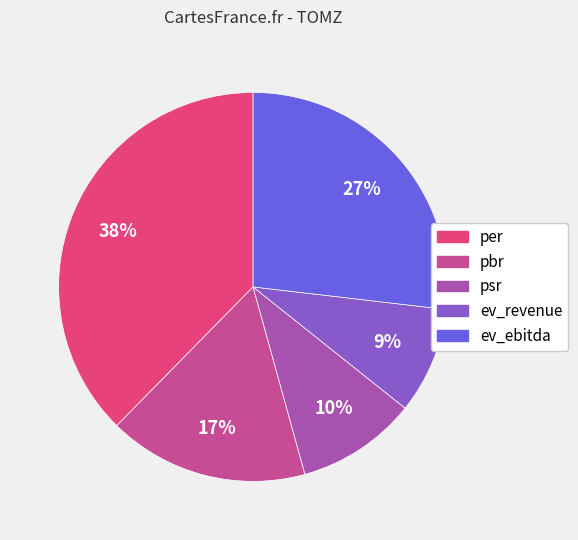

What is the ratio of the value at ev_ebitda to the value at ev_revenue?

3.0